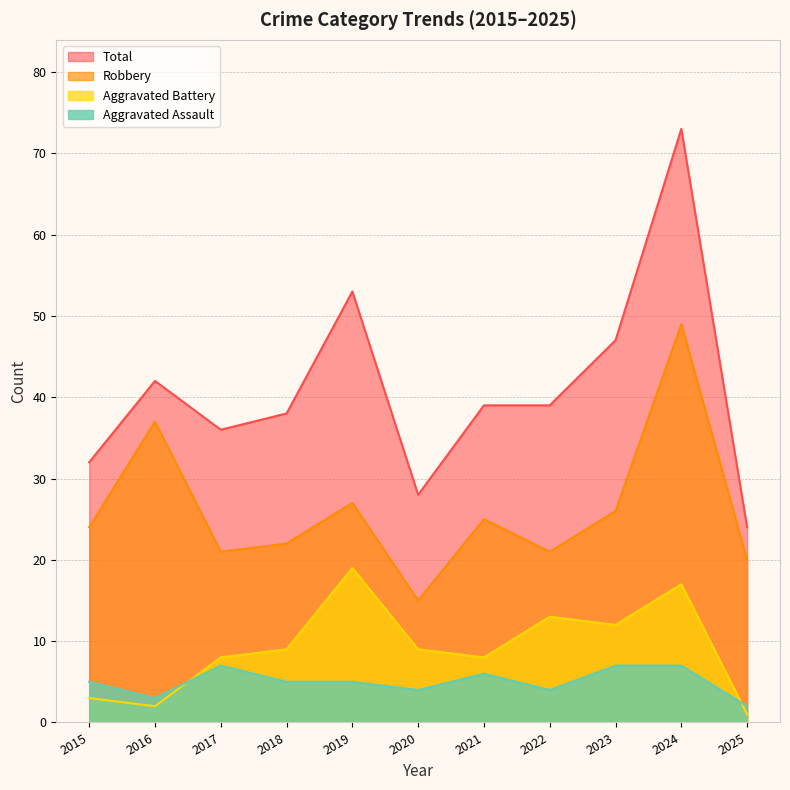

Reading left to right, extract all data points from this chart.

Aggravated Assault: 2015=5	2016=3	2017=7	2018=5	2019=5	2020=4	2021=6	2022=4	2023=7	2024=7	2025=2
Aggravated Battery: 2015=3	2016=2	2017=8	2018=9	2019=19	2020=9	2021=8	2022=13	2023=12	2024=17	2025=1
Robbery: 2015=24	2016=37	2017=21	2018=22	2019=27	2020=15	2021=25	2022=21	2023=26	2024=49	2025=20
Total: 2015=32	2016=42	2017=36	2018=38	2019=53	2020=28	2021=39	2022=39	2023=47	2024=73	2025=24